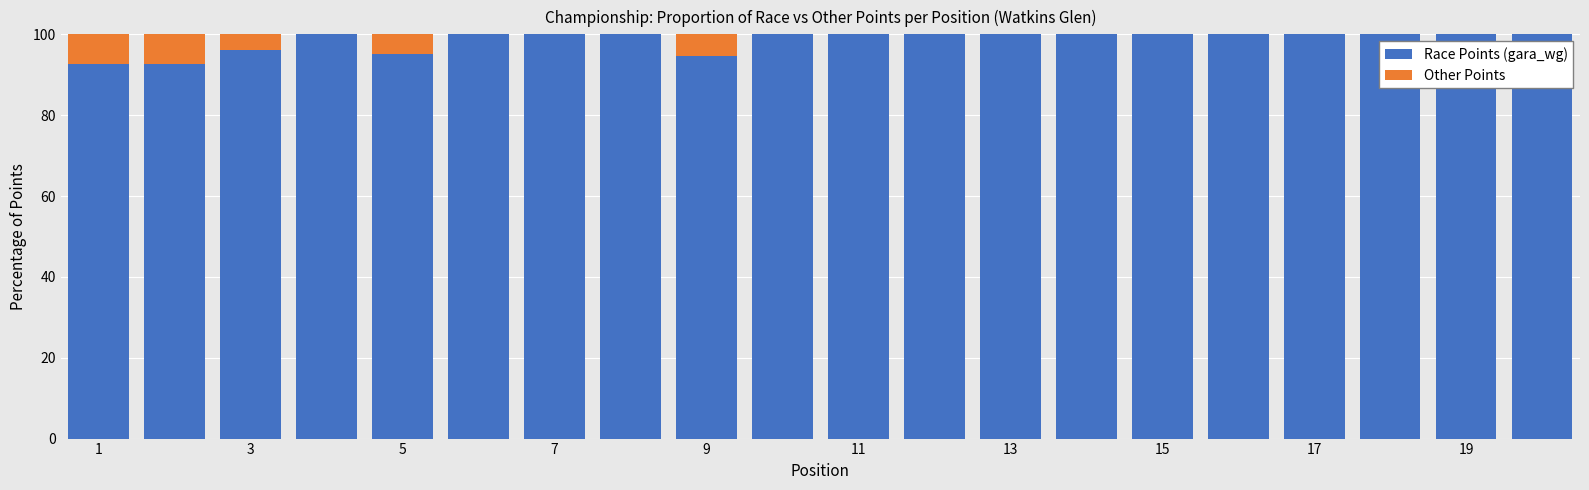

What are all the series names shown in the legend?

Race Points (gara_wg), Other Points